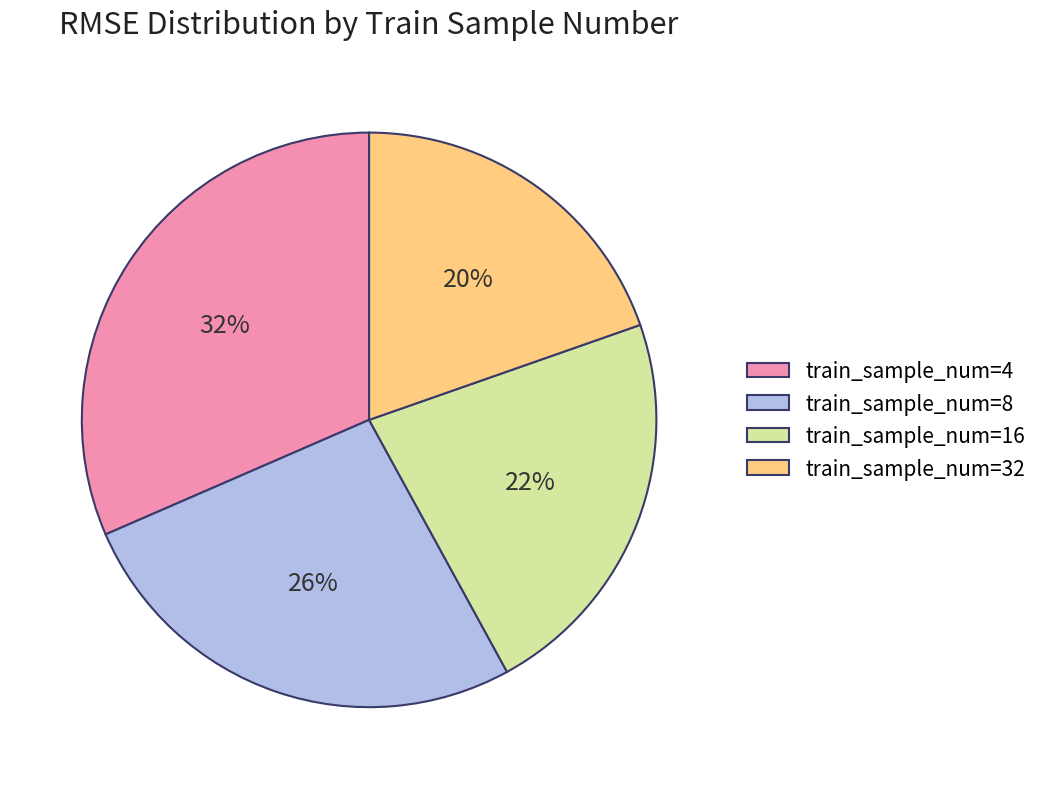

To the nearest percent, what portion does train_sample_num=8 represent?

26%